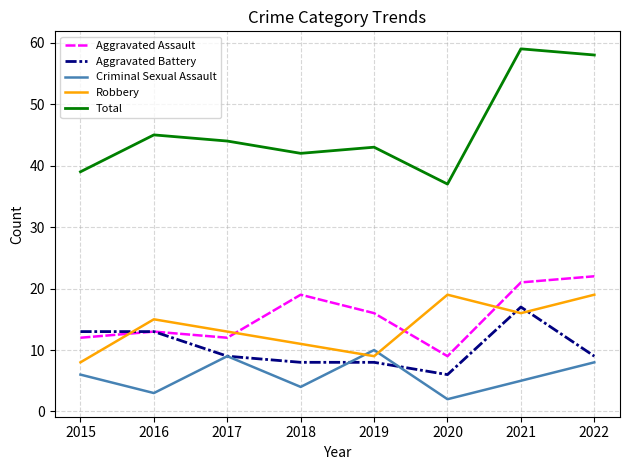

Which series has the largest range (max minus min)?

Total